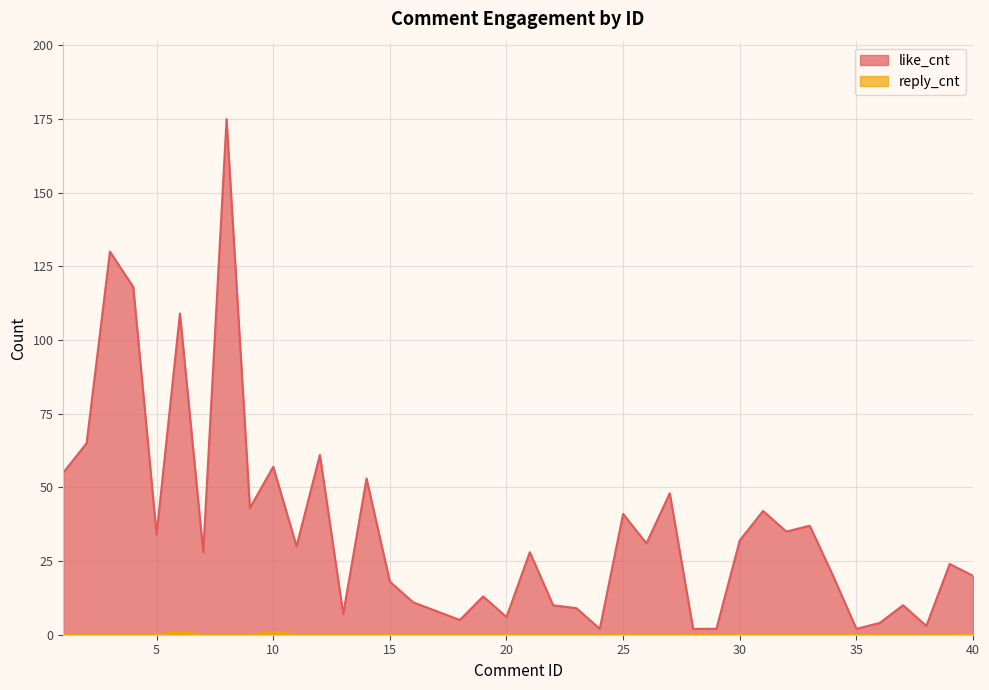

Rank the series by their maximum value, from lowest to highest.

reply_cnt, like_cnt